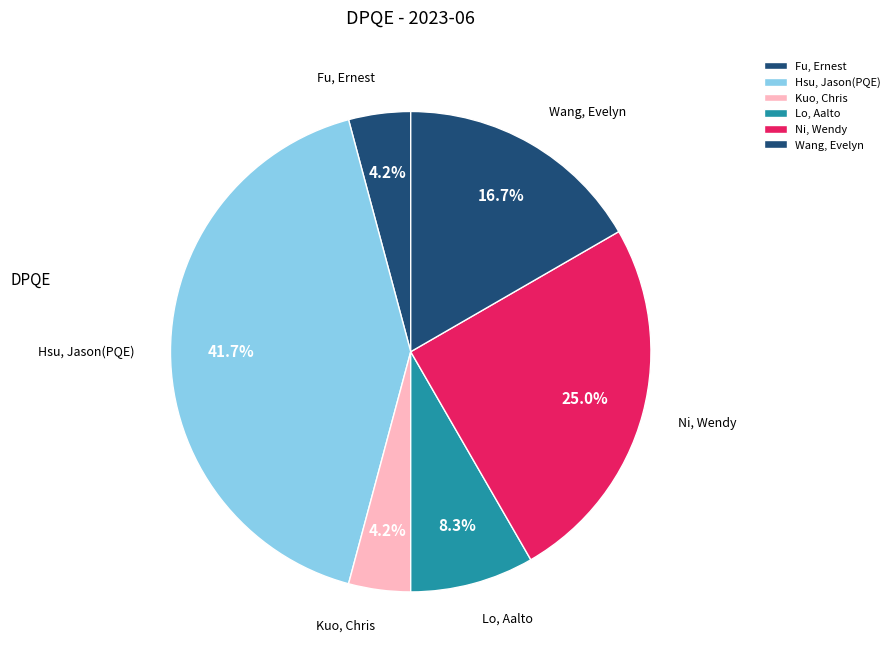

Count the number of slices in the pie.

6